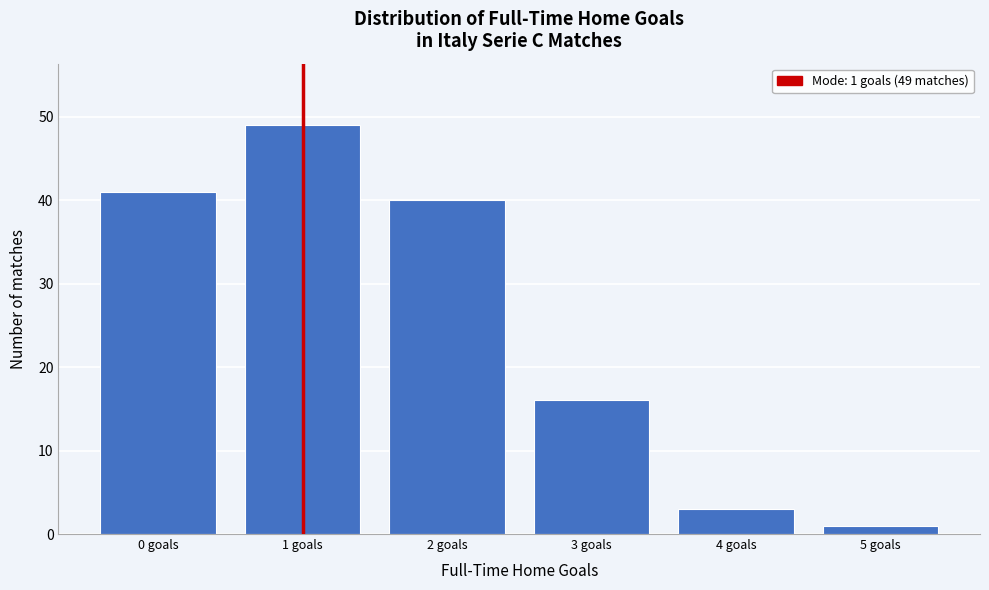

Reading right to left, transcribe all the data shown in this chart.

5 goals=1	4 goals=3	3 goals=16	2 goals=40	1 goals=49	0 goals=41